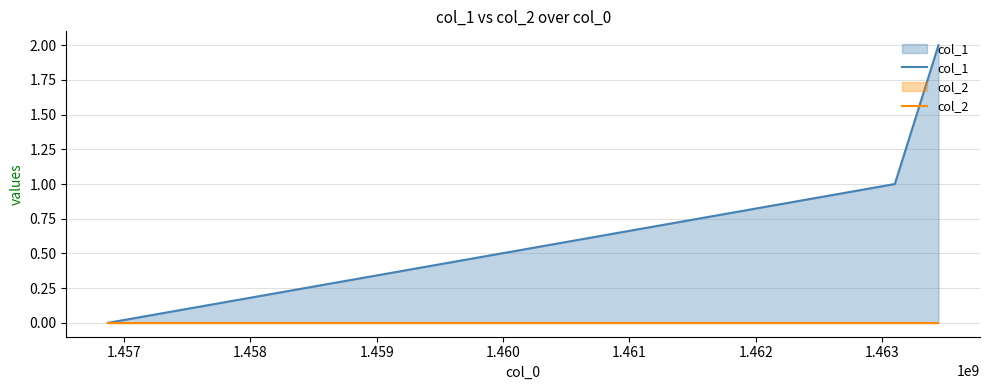

Which series has the largest range (max minus min)?

col_1